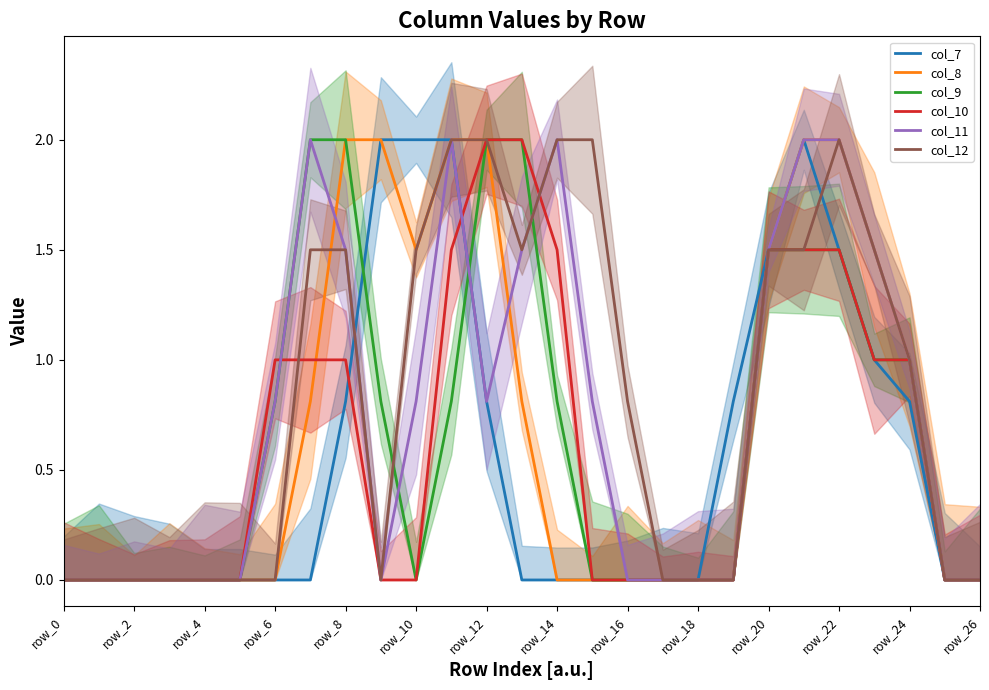

What are all the series names shown in the legend?

col_7, col_8, col_9, col_10, col_11, col_12